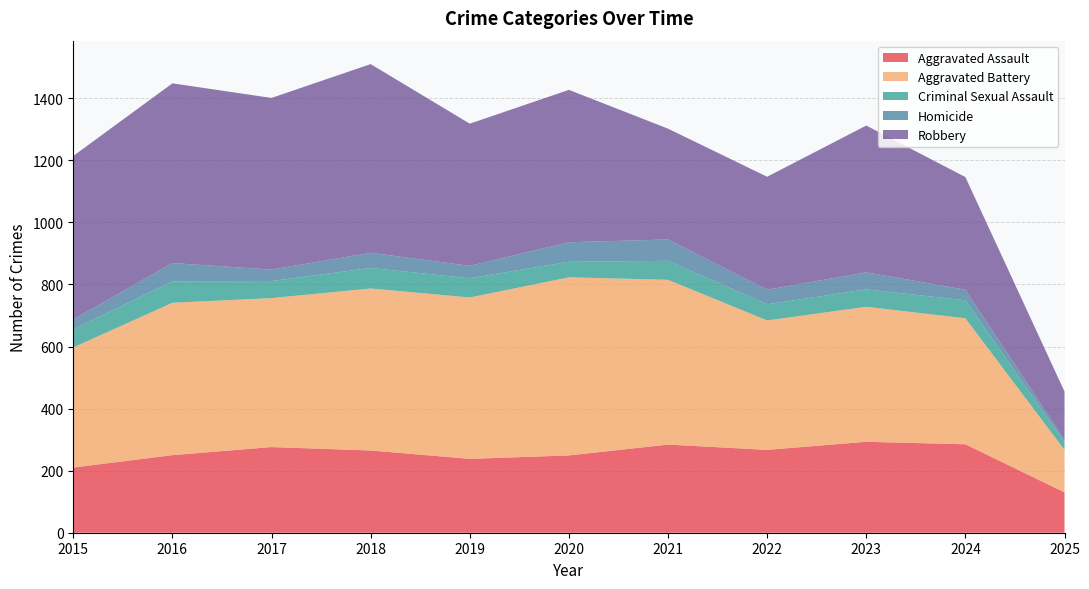

Reading right to left, what are all the values shown in this chart?

Aggravated Assault: 2025=130	2024=285	2023=293	2022=267	2021=284	2020=249	2019=238	2018=265	2017=276	2016=250	2015=210
Aggravated Battery: 2025=137	2024=406	2023=435	2022=417	2021=531	2020=574	2019=520	2018=522	2017=480	2016=491	2015=387
Criminal Sexual Assault: 2025=24	2024=58	2023=56	2022=52	2021=61	2020=50	2019=62	2018=66	2017=55	2016=69	2015=58
Homicide: 2025=8	2024=34	2023=55	2022=47	2021=69	2020=63	2019=40	2018=49	2017=37	2016=59	2015=32
Robbery: 2025=156	2024=363	2023=473	2022=364	2021=357	2020=491	2019=458	2018=608	2017=553	2016=579	2015=527